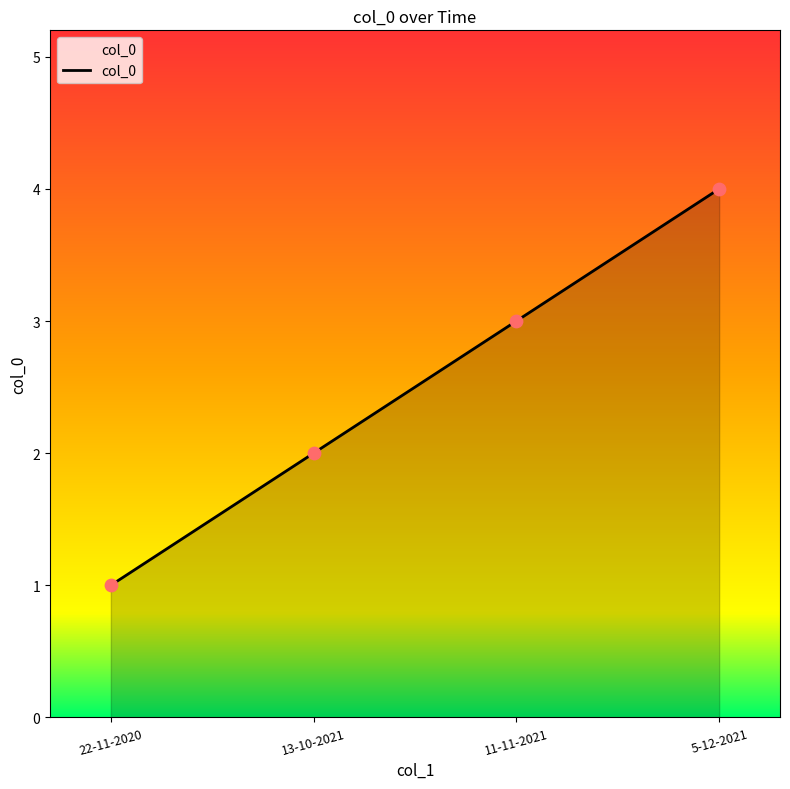

Which has a higher value, 13-10-2021 or 5-12-2021?

5-12-2021